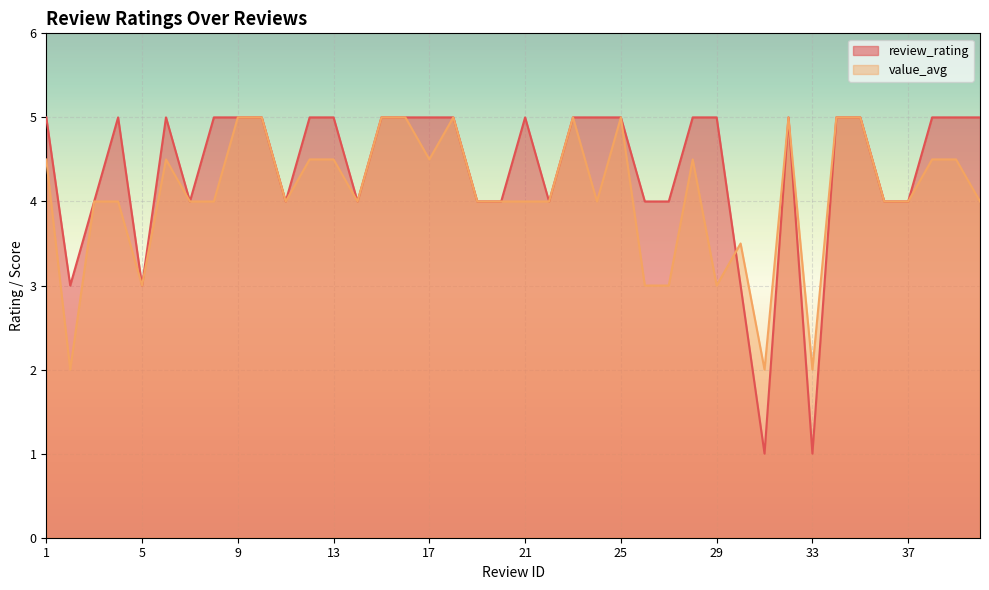

Is it true that value_avg equals 4.5 at 1?

True